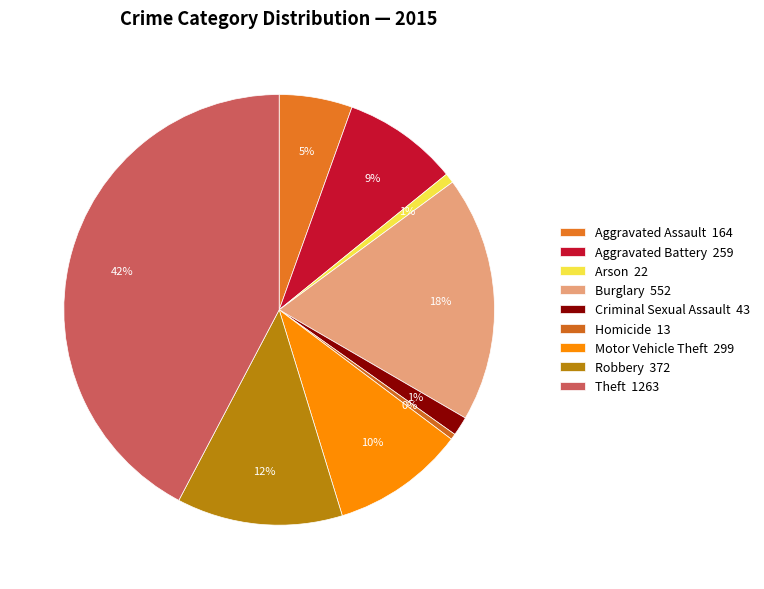

How many slices are in this pie chart?

9